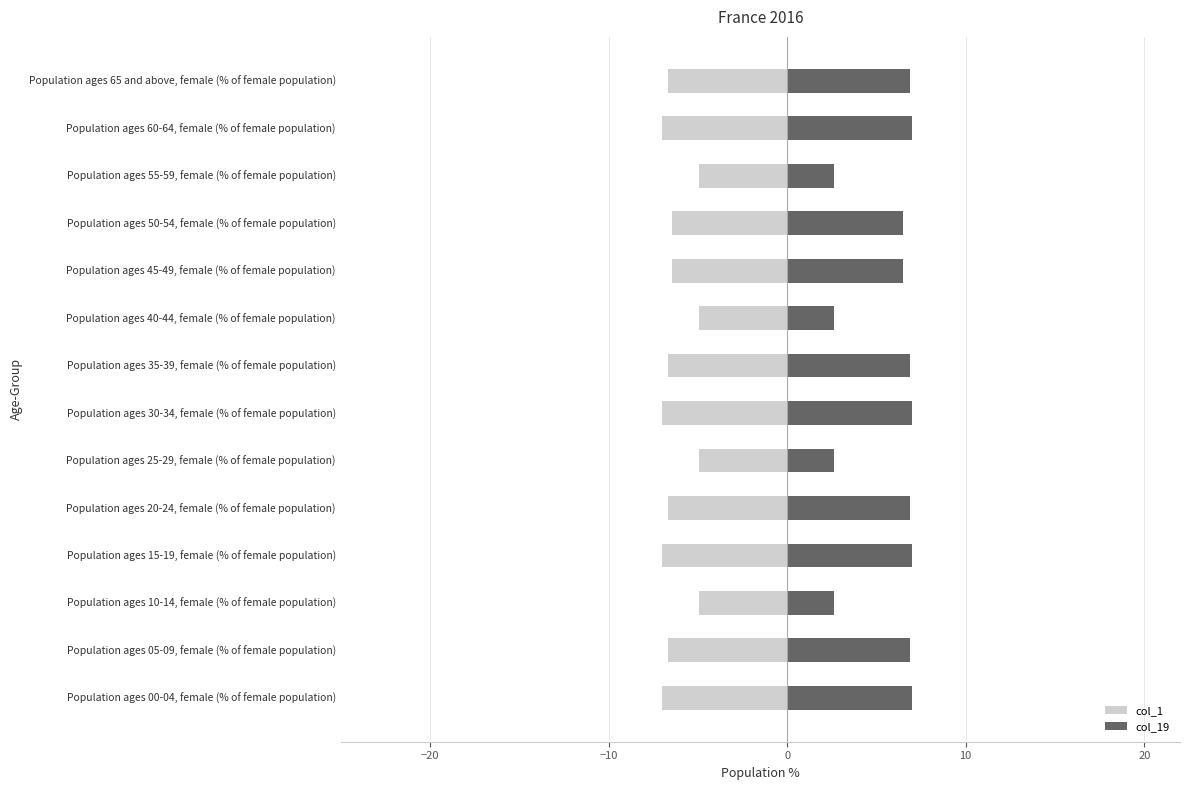

Is it true that col_19 equals 12.4 at Population ages 15-19, female (% of female population)?

False